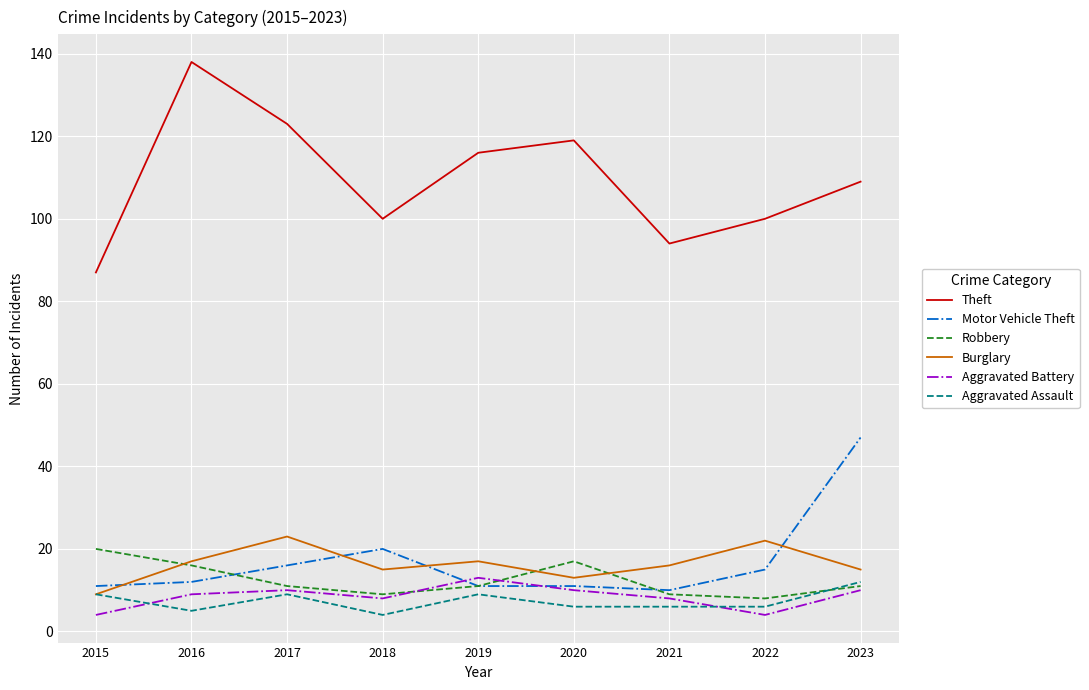

Reading right to left, extract all data points from this chart.

Theft: 2023=109	2022=100	2021=94	2020=119	2019=116	2018=100	2017=123	2016=138	2015=87
Motor Vehicle Theft: 2023=47	2022=15	2021=10	2020=11	2019=11	2018=20	2017=16	2016=12	2015=11
Robbery: 2023=11	2022=8	2021=9	2020=17	2019=11	2018=9	2017=11	2016=16	2015=20
Burglary: 2023=15	2022=22	2021=16	2020=13	2019=17	2018=15	2017=23	2016=17	2015=9
Aggravated Battery: 2023=10	2022=4	2021=8	2020=10	2019=13	2018=8	2017=10	2016=9	2015=4
Aggravated Assault: 2023=12	2022=6	2021=6	2020=6	2019=9	2018=4	2017=9	2016=5	2015=9